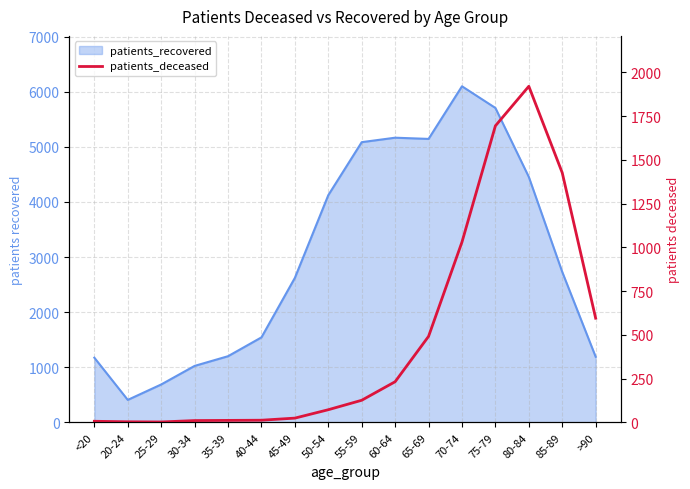

How many categories are shown in the chart?

16